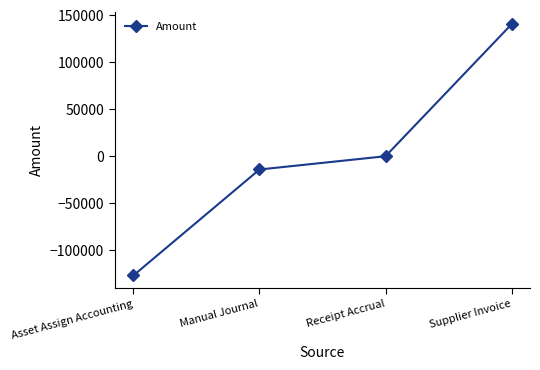

List the labels in order of value, smallest first.

Asset Assign Accounting, Manual Journal, Receipt Accrual, Supplier Invoice